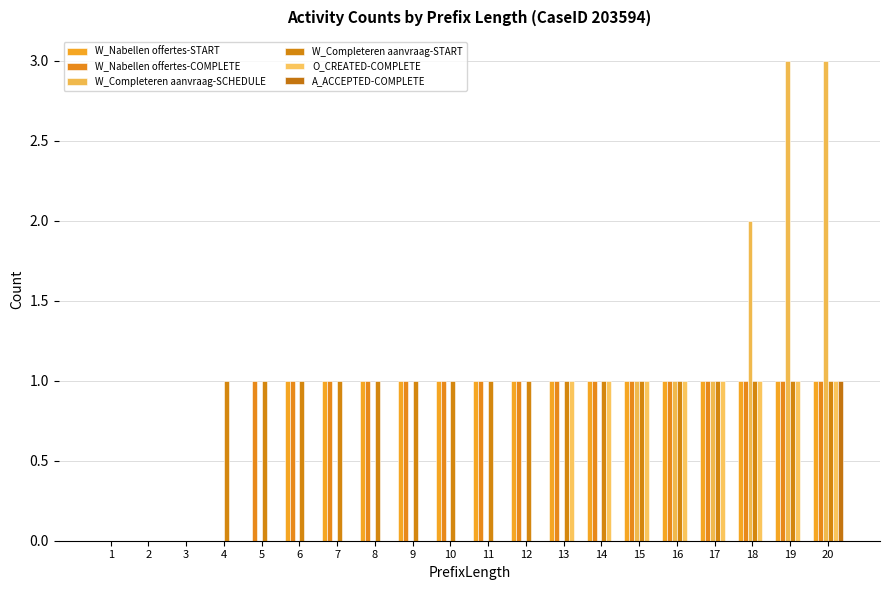

What is the difference between the maximum and second lowest values in the W_Completeren aanvraag-SCHEDULE series?

3